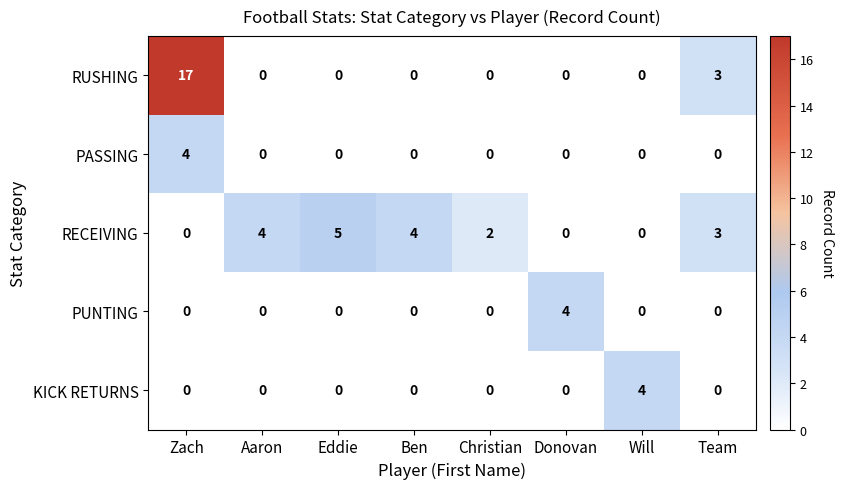

Which series has the largest total across all categories?

RUSHING